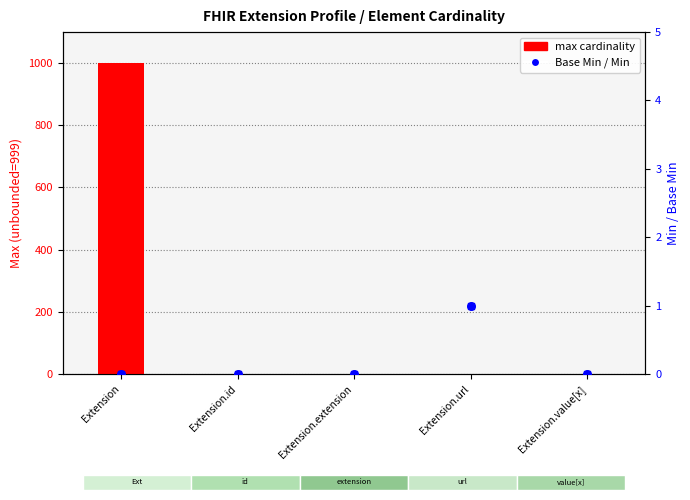

Which series contains the lowest Y value?

max cardinality